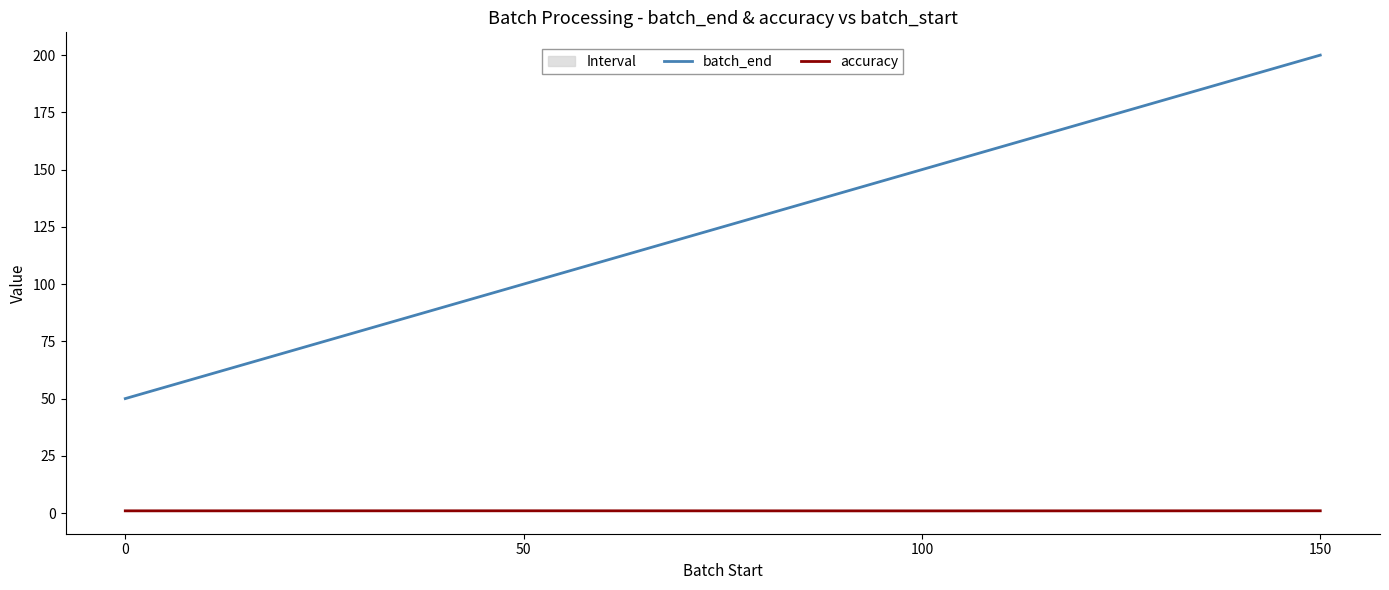

True or false: batch_end and accuracy intersect in this chart.

False